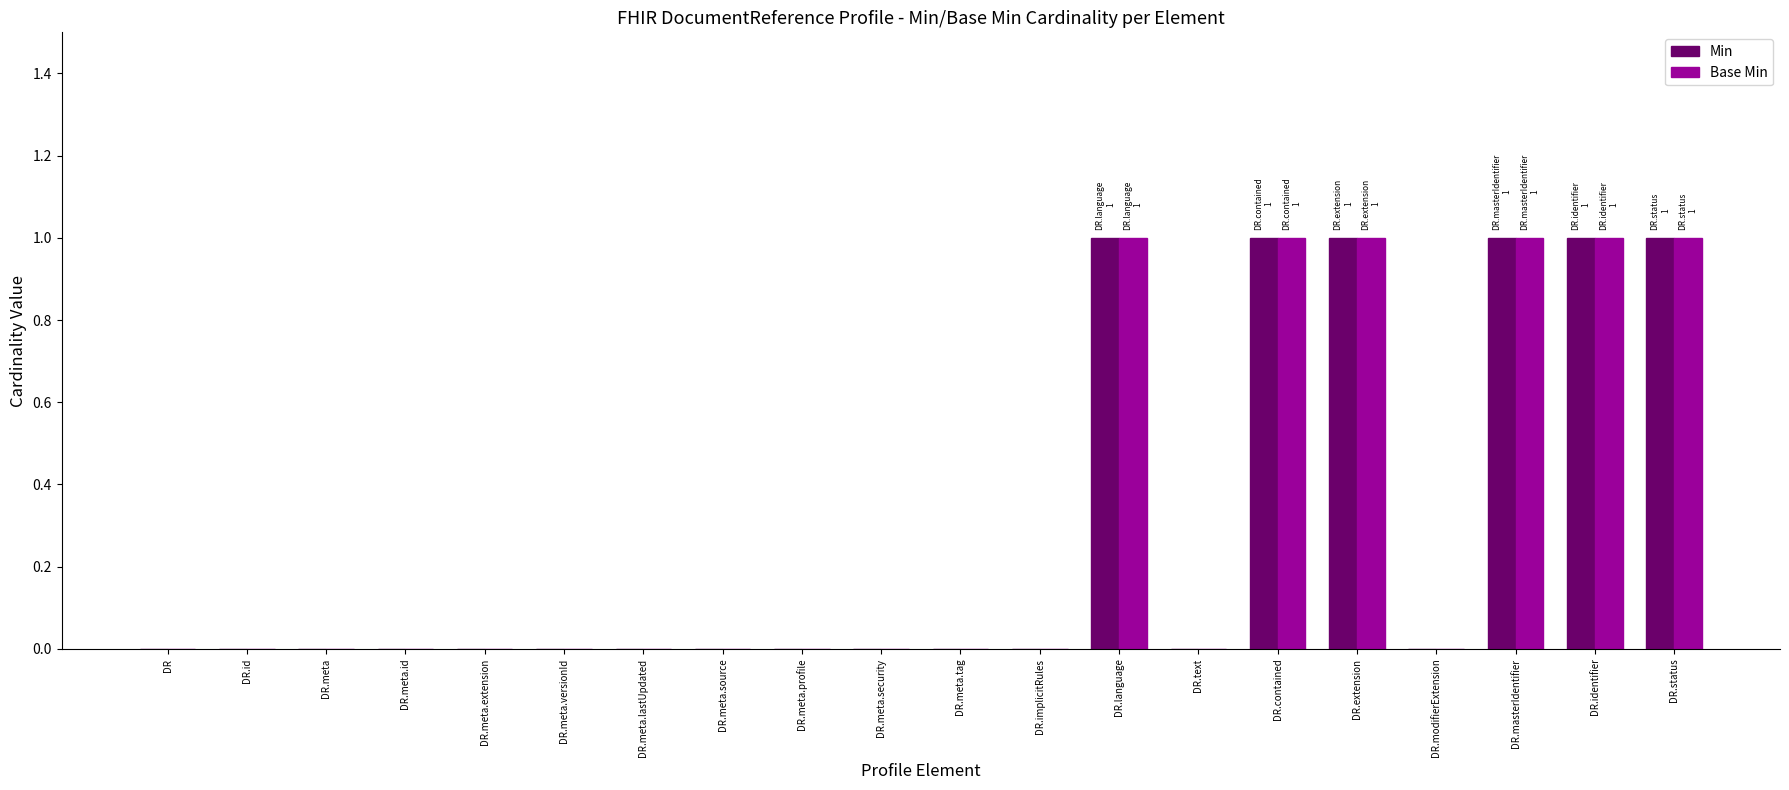

What is the sum of all Base Min values?

6